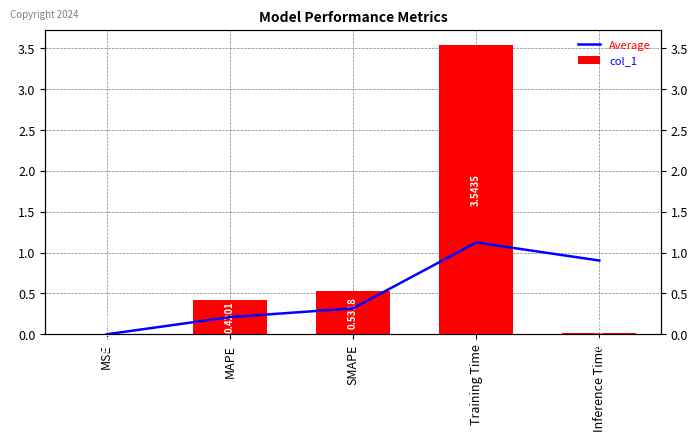

At how many categories does at least one series exceed 1?

1